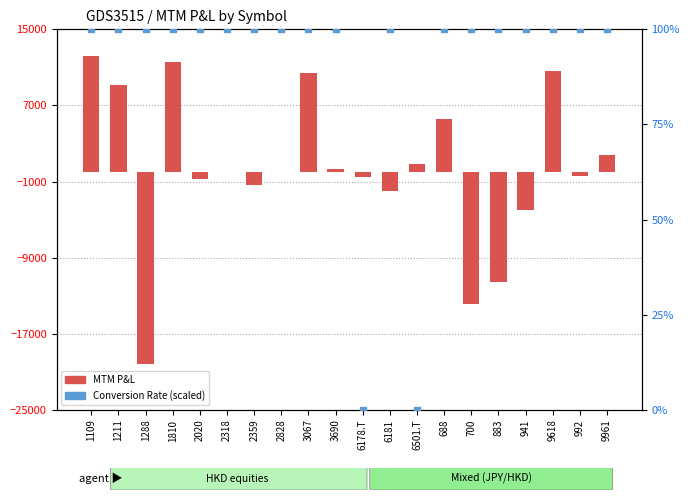

What is the total value across all series at 688?

5648.6